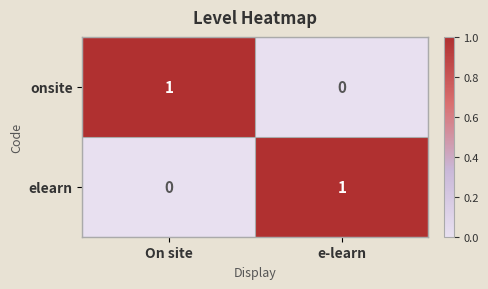

What is the maximum value shown in the chart?

1